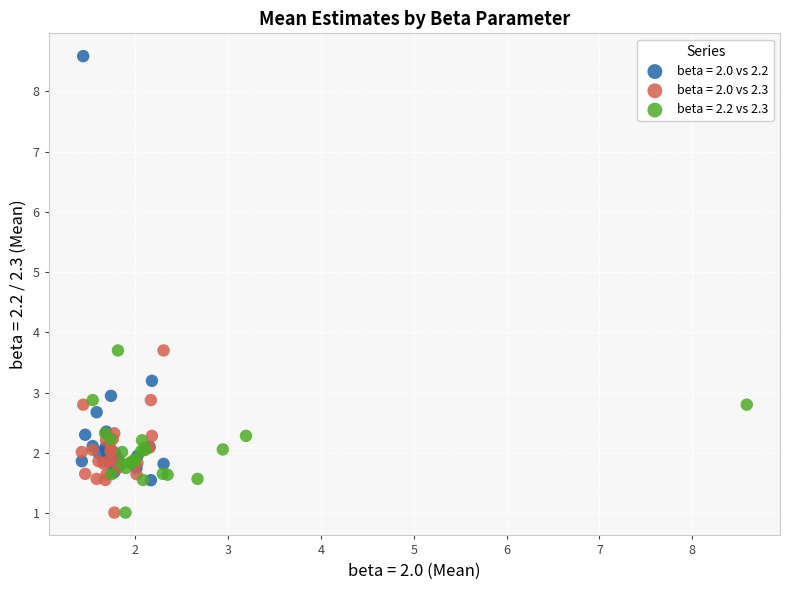

Which series reaches the maximum Y coordinate?

beta = 2.0 vs 2.2